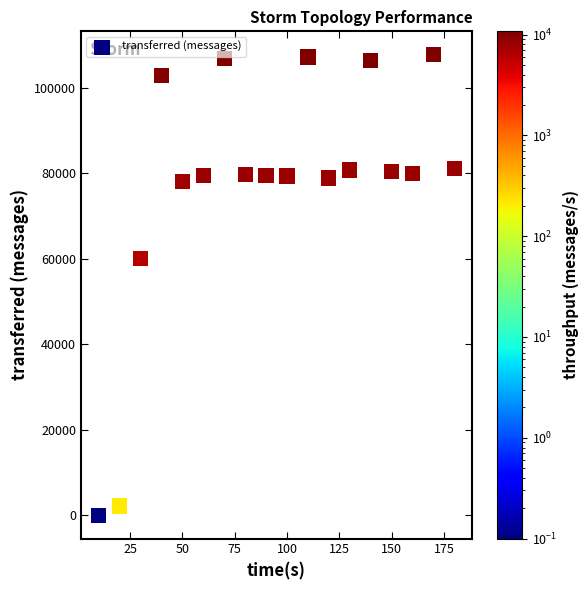

What is the range of Y values (max minus min)?

107740